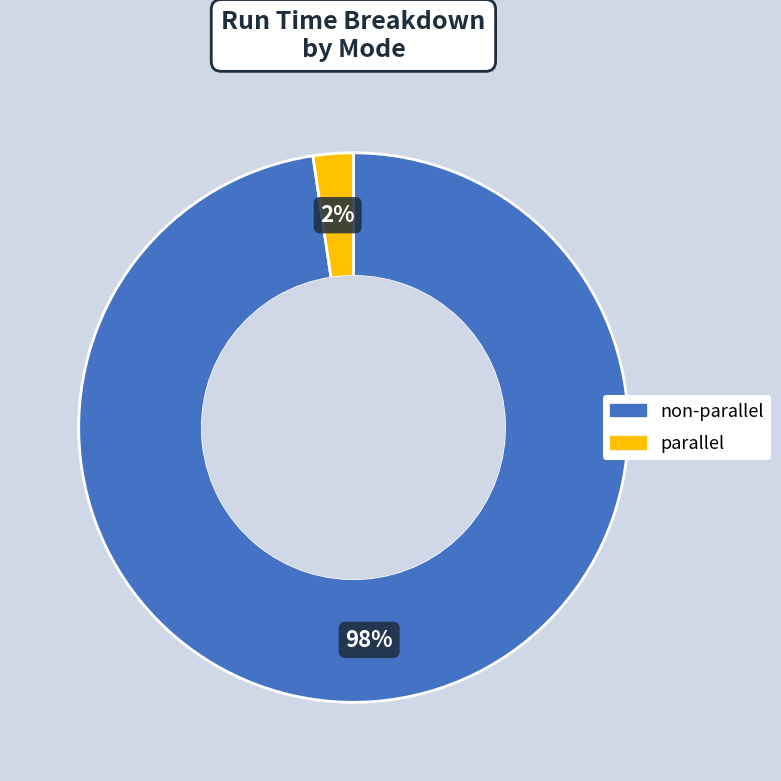

To the nearest percent, what percentage of the pie is non-parallel?

98%